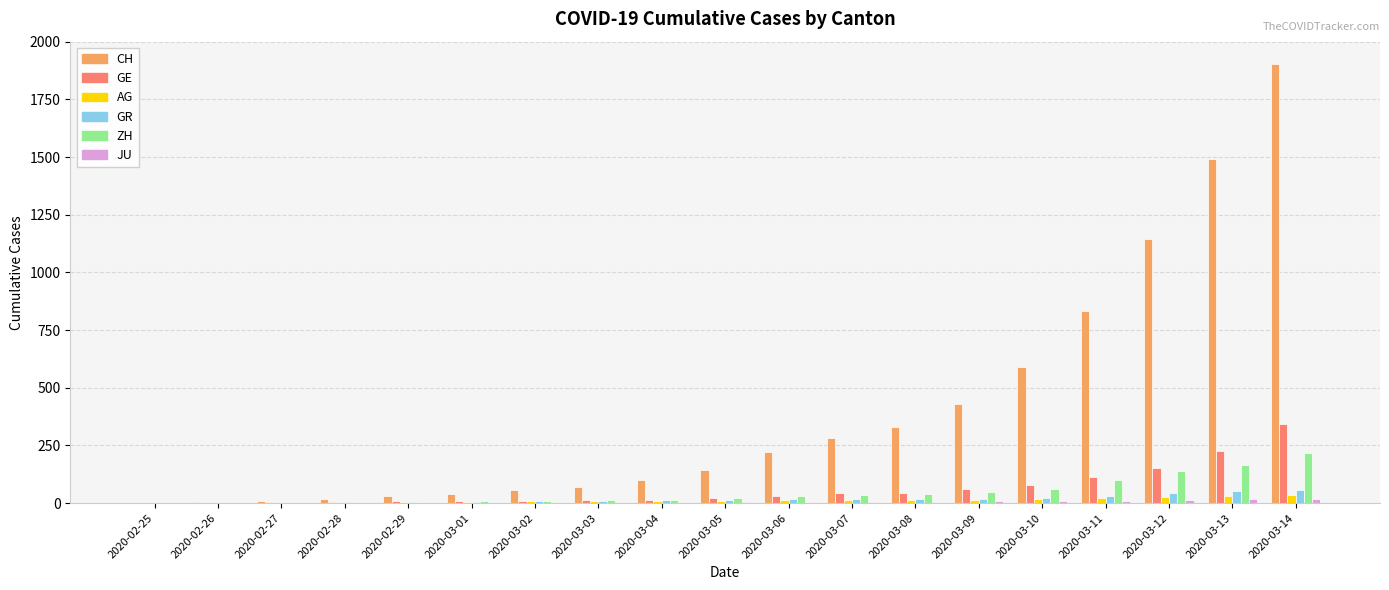

Does the chart contain stacked bars?

No